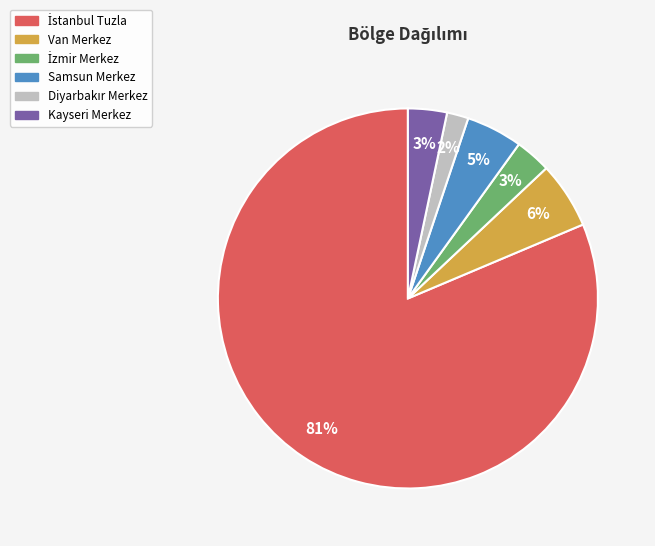

To the nearest percent, what is the combined percentage of Kayseri Merkez and Van Merkez?

9%